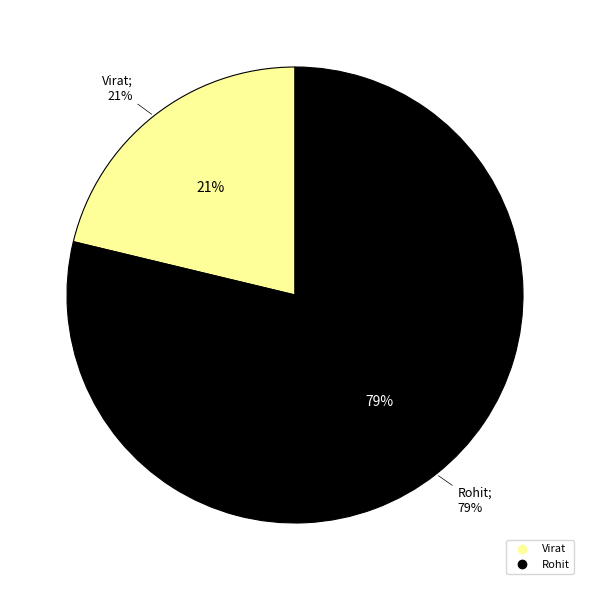

How many segments does this pie chart have?

2